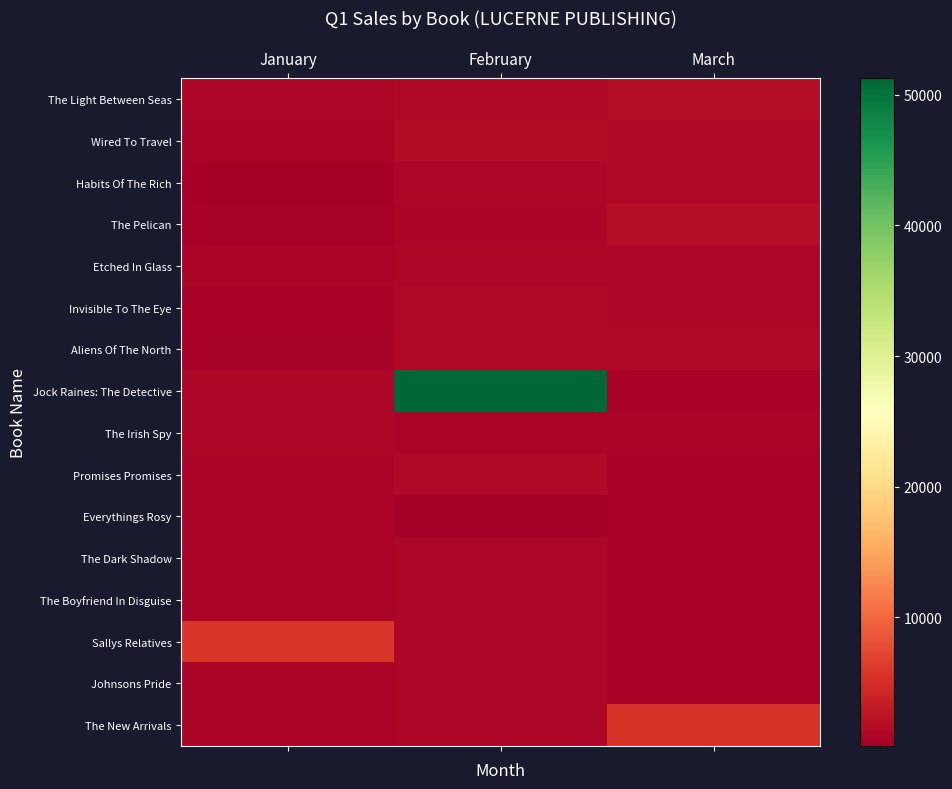

At how many categories does at least one series exceed 17182?

1